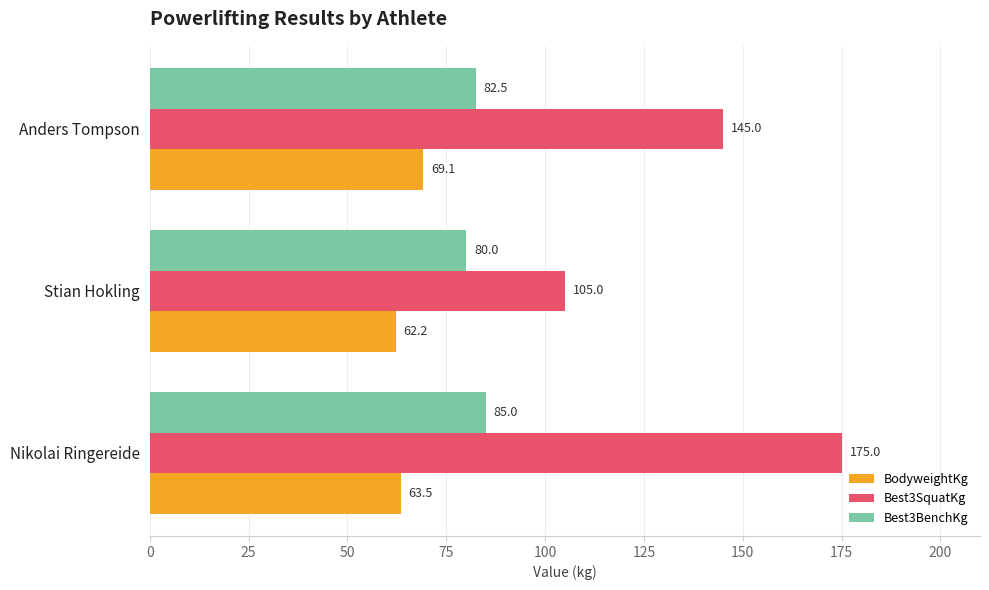

What is the sum of all Best3SquatKg values?

425.0